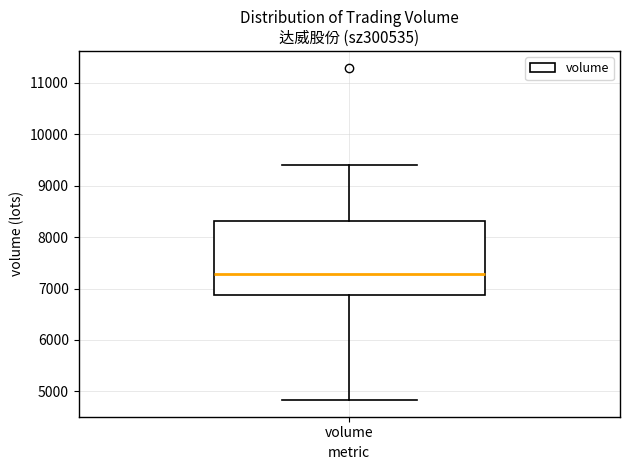

Where does the median line of the box for volume sit on the y-axis? The values are not printed on the chart, so give them approximately, as read against the axis.

7300